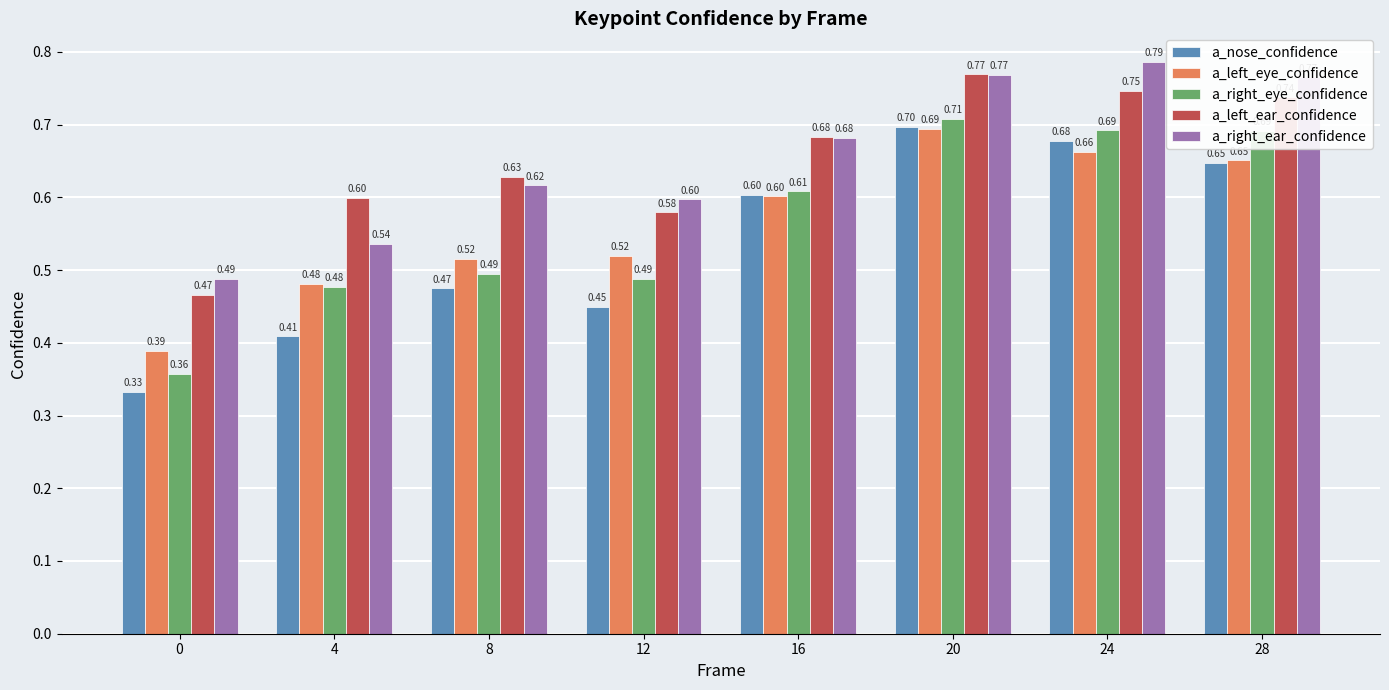

Between 8 and 28, which series saw the biggest shift?

a_right_eye_confidence